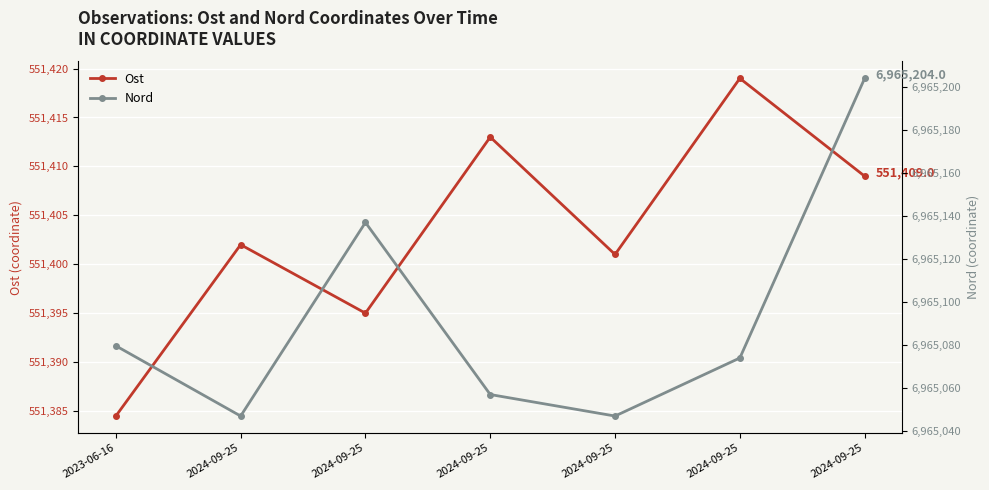

The value of Ost at 2024-09-25 is 744699.5. True or false?

False